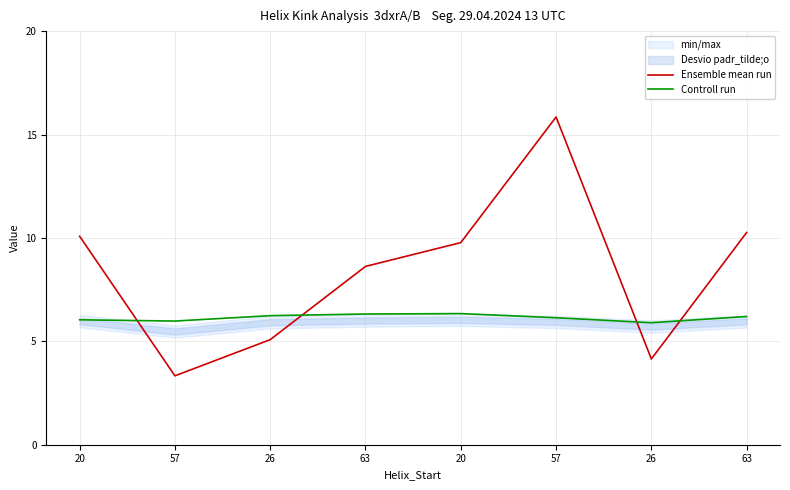

What is the label of the 5th point from the right?

63